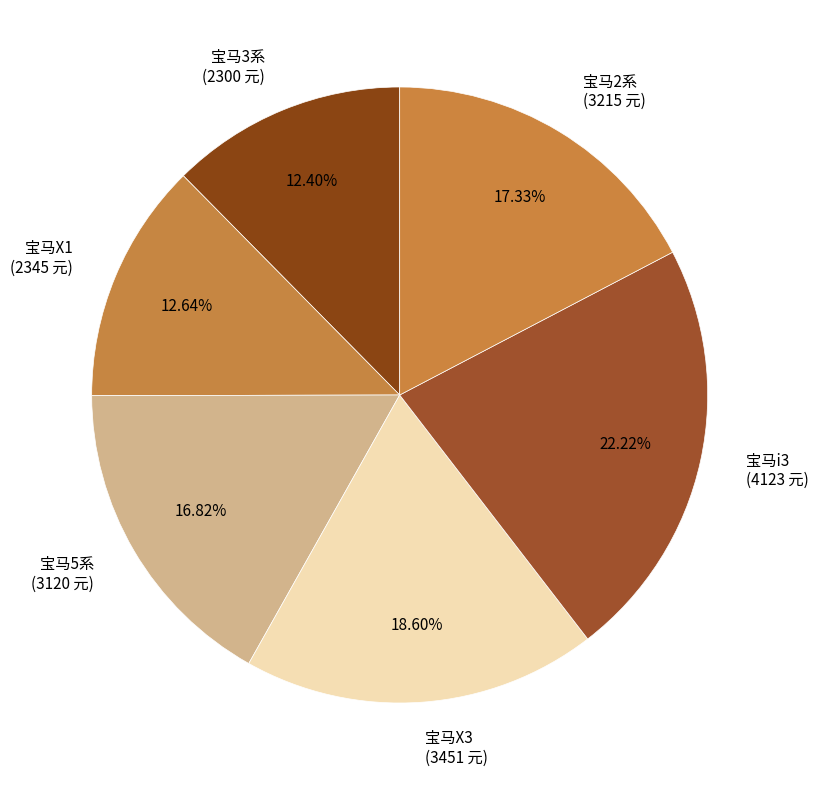

Is there any slice that represents more than half of the pie?

No